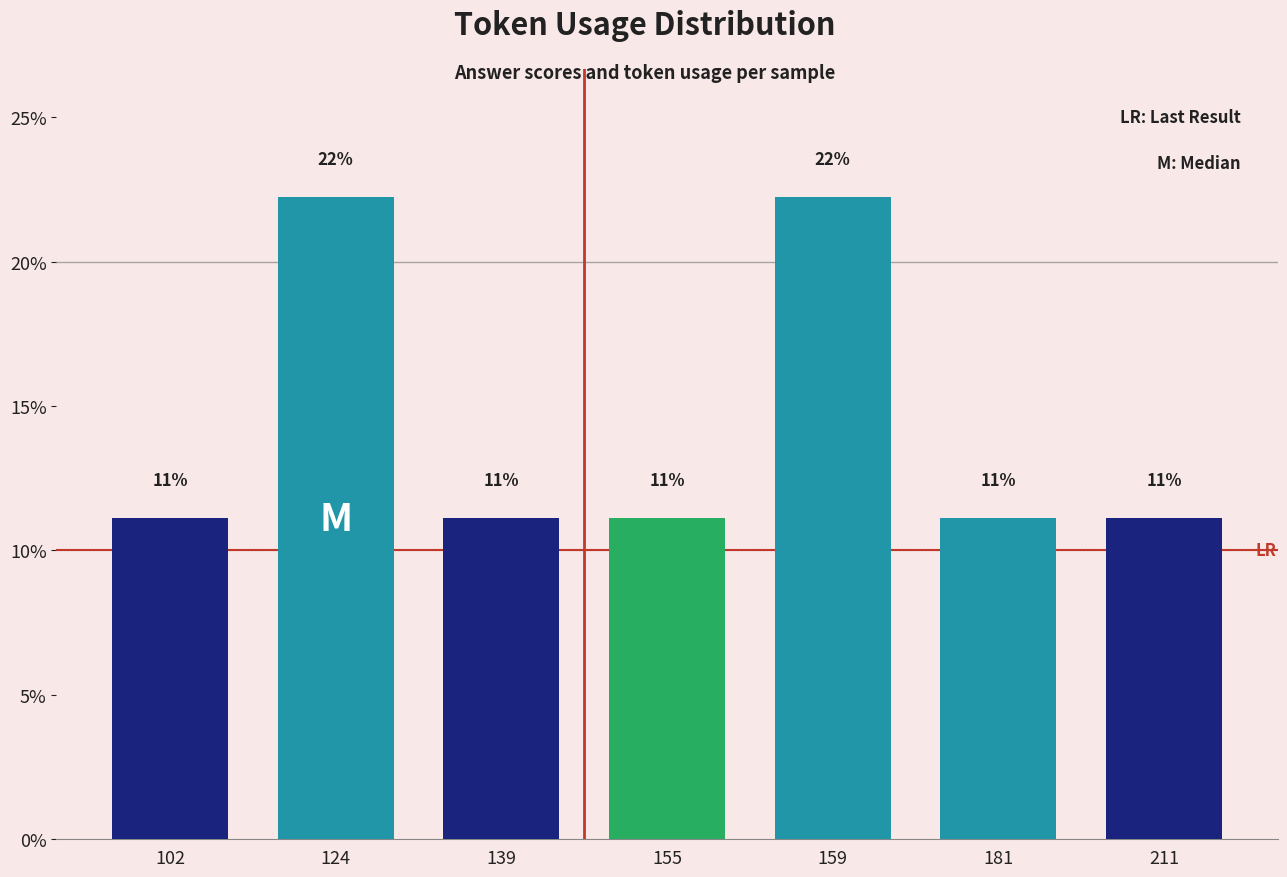

Which has a higher value, 139 or 159?

159